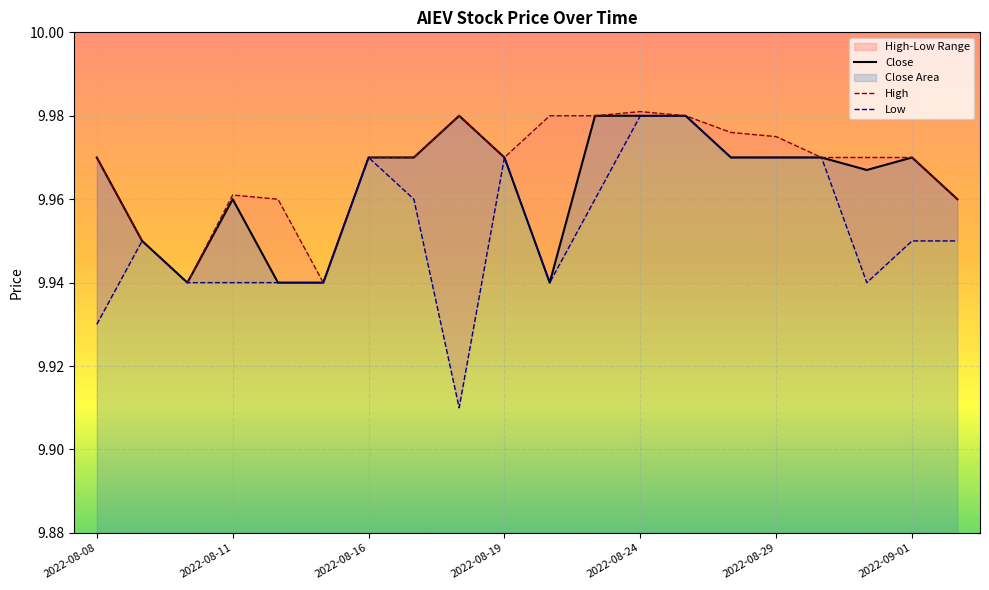

Reading left to right, list all the values displayed in this chart.

Close: 2022-08-08=10.0	2022-08-09=9.9	2022-08-10=9.9	2022-08-11=10.0	2022-08-12=9.9	2022-08-15=9.9	2022-08-16=10.0	2022-08-17=10.0	2022-08-18=10.0	2022-08-19=10.0	2022-08-22=9.9	2022-08-23=10.0	2022-08-24=10.0	2022-08-25=10.0	2022-08-26=10.0	2022-08-29=10.0	2022-08-30=10.0	2022-08-31=10.0	2022-09-01=10.0	2022-09-02=10.0
High: 2022-08-08=10.0	2022-08-09=9.9	2022-08-10=9.9	2022-08-11=10.0	2022-08-12=10.0	2022-08-15=9.9	2022-08-16=10.0	2022-08-17=10.0	2022-08-18=10.0	2022-08-19=10.0	2022-08-22=10.0	2022-08-23=10.0	2022-08-24=10.0	2022-08-25=10.0	2022-08-26=10.0	2022-08-29=10.0	2022-08-30=10.0	2022-08-31=10.0	2022-09-01=10.0	2022-09-02=10.0
Low: 2022-08-08=9.9	2022-08-09=9.9	2022-08-10=9.9	2022-08-11=9.9	2022-08-12=9.9	2022-08-15=9.9	2022-08-16=10.0	2022-08-17=10.0	2022-08-18=9.9	2022-08-19=10.0	2022-08-22=9.9	2022-08-23=10.0	2022-08-24=10.0	2022-08-25=10.0	2022-08-26=10.0	2022-08-29=10.0	2022-08-30=10.0	2022-08-31=9.9	2022-09-01=9.9	2022-09-02=9.9